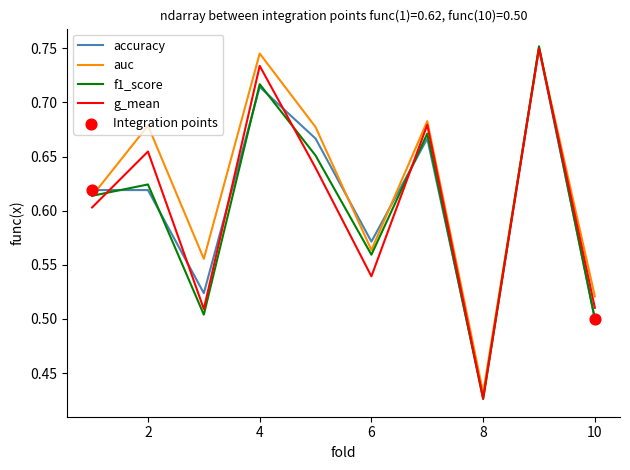

Which series has the largest total across all categories?

auc